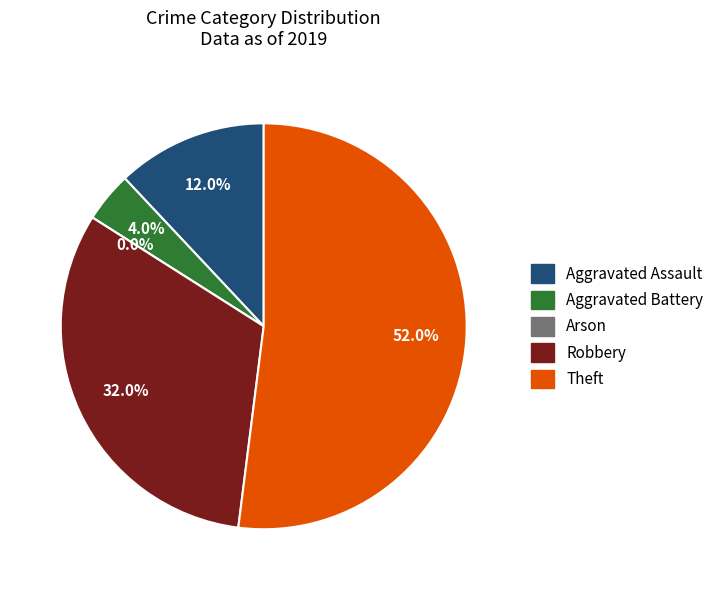

Is it true that Aggravated Battery is 16% of the pie?

False